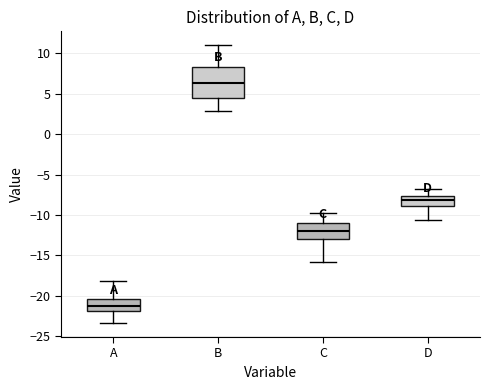

Which box has the highest median line?

B